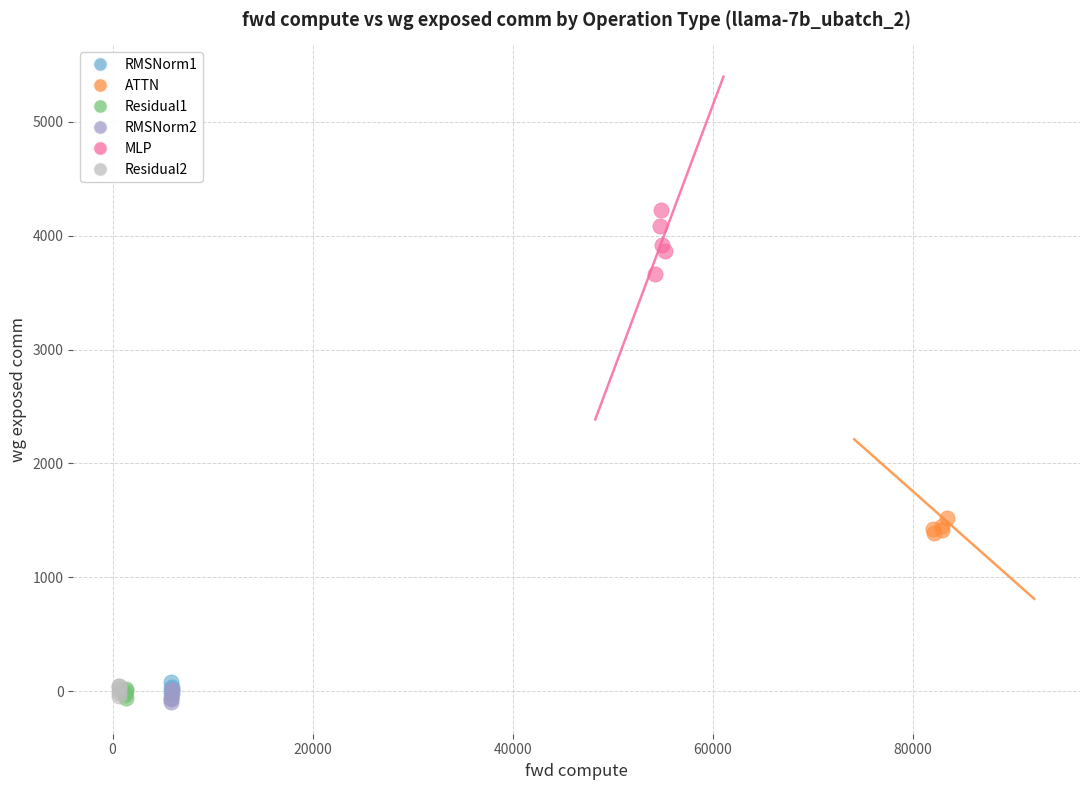

Which series contains the highest Y value?

MLP